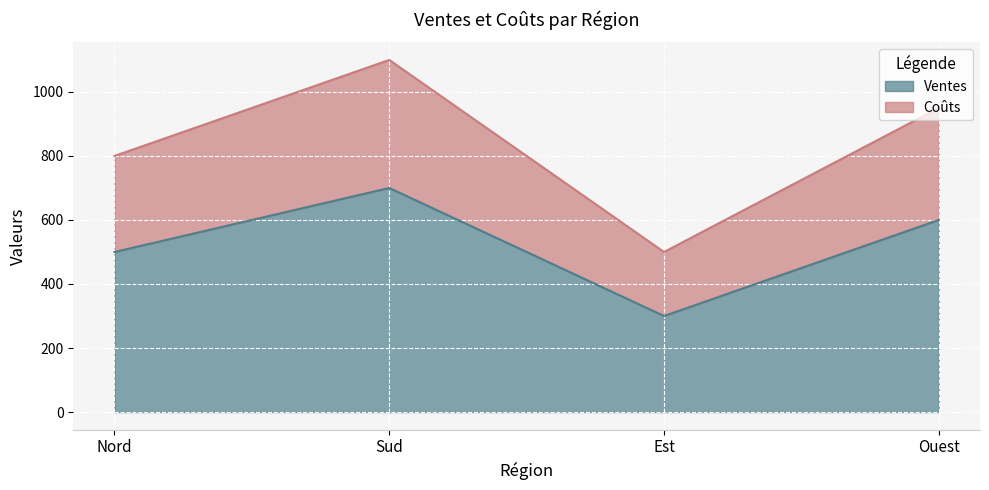

True or false: Ventes and Coûts intersect in this chart.

False